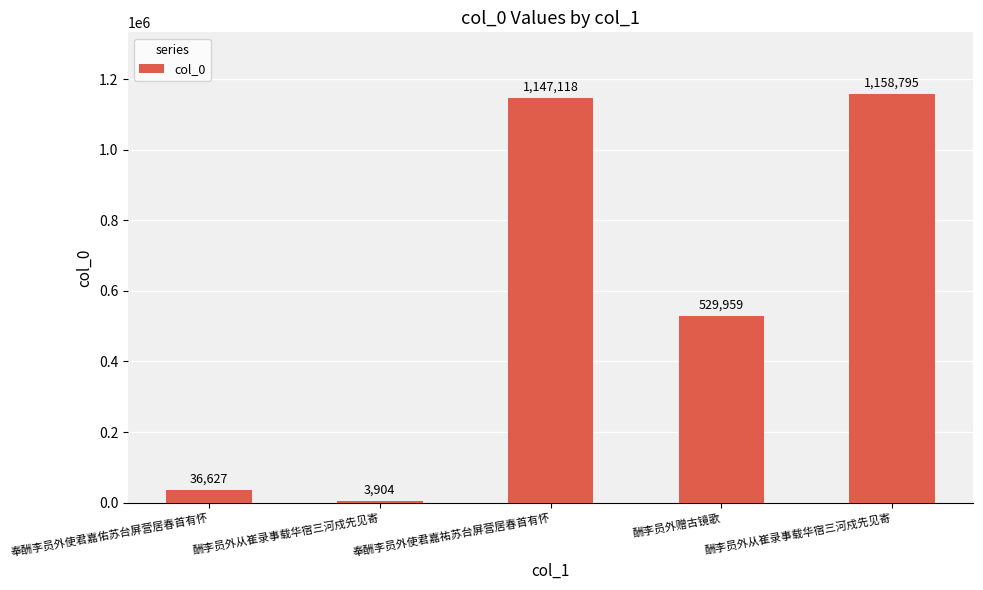

Are the bars horizontal?

No